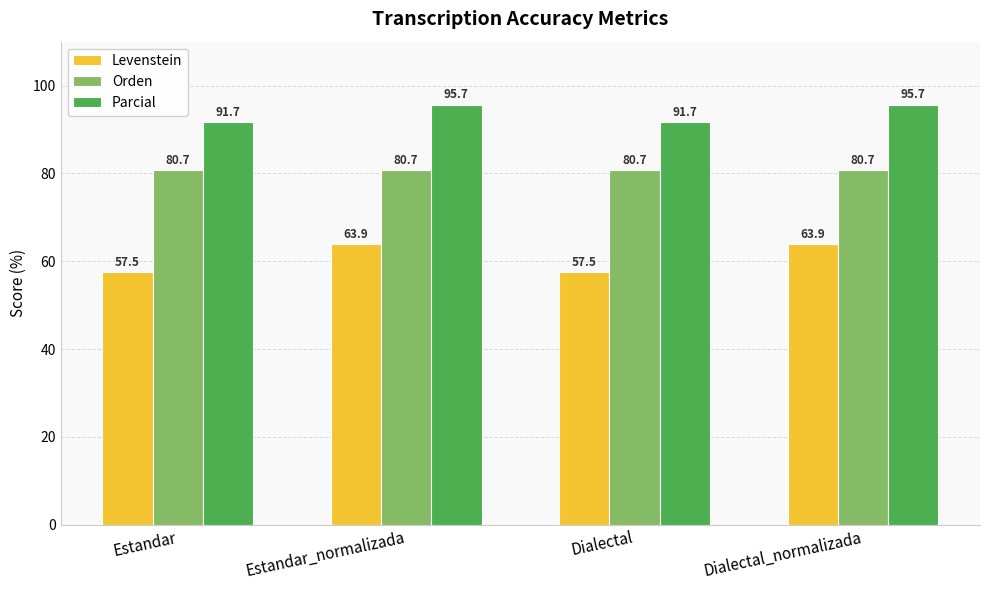

Reading left to right, extract all data points from this chart.

Levenstein: Estandar=57.5	Estandar_normalizada=63.9	Dialectal=57.5	Dialectal_normalizada=63.9
Orden: Estandar=80.7	Estandar_normalizada=80.7	Dialectal=80.7	Dialectal_normalizada=80.7
Parcial: Estandar=91.7	Estandar_normalizada=95.7	Dialectal=91.7	Dialectal_normalizada=95.7